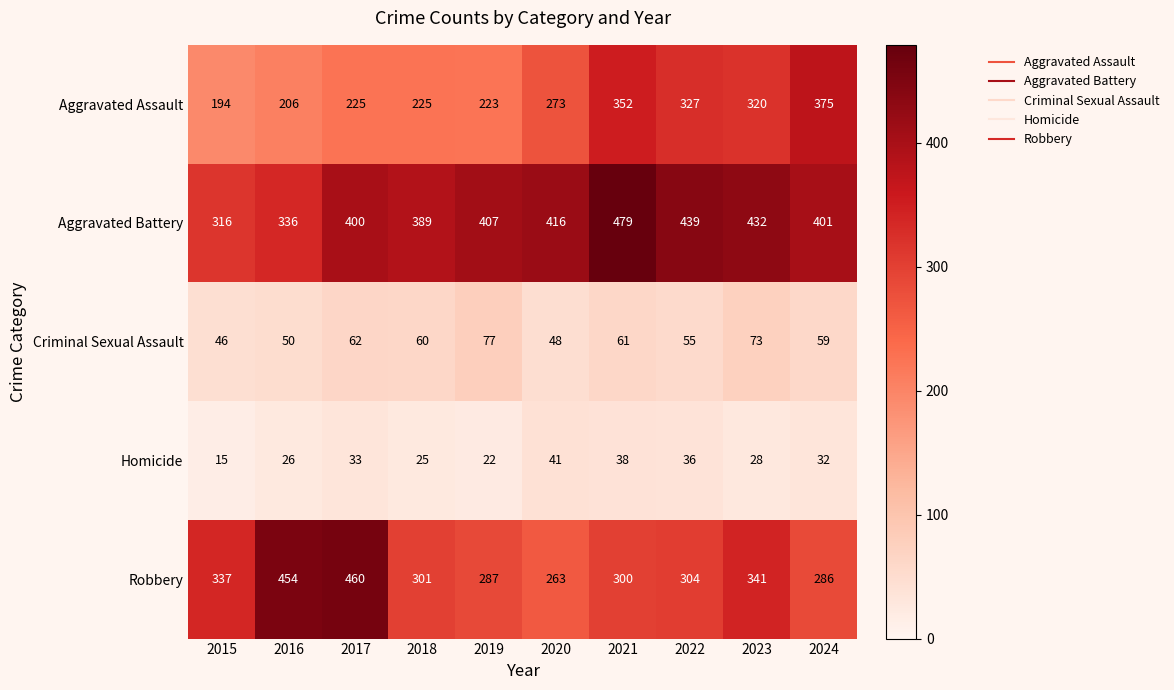

The Criminal Sexual Assault series shows 125 at 2019. True or false?

False